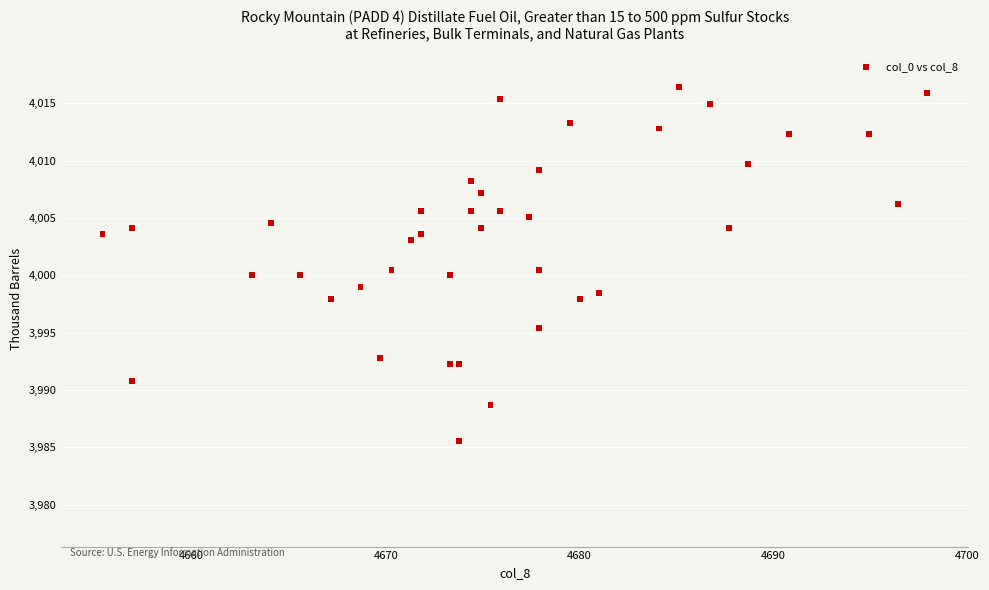

What is the range of Y values (max minus min)?

30.8